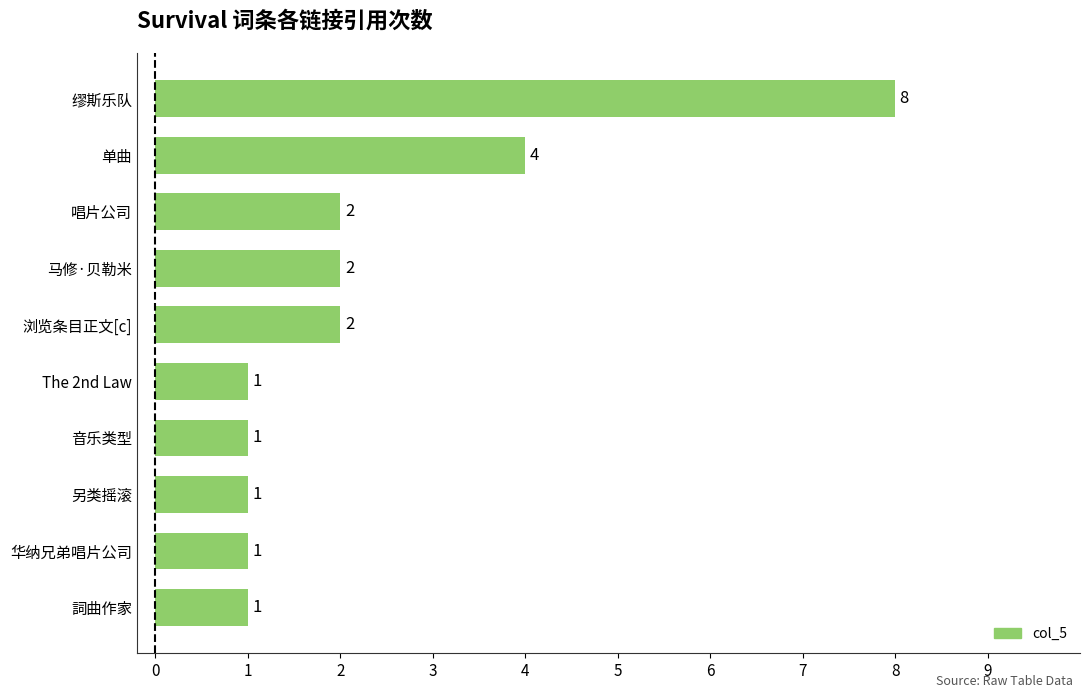

Count the values in the range 1 to 2.

8